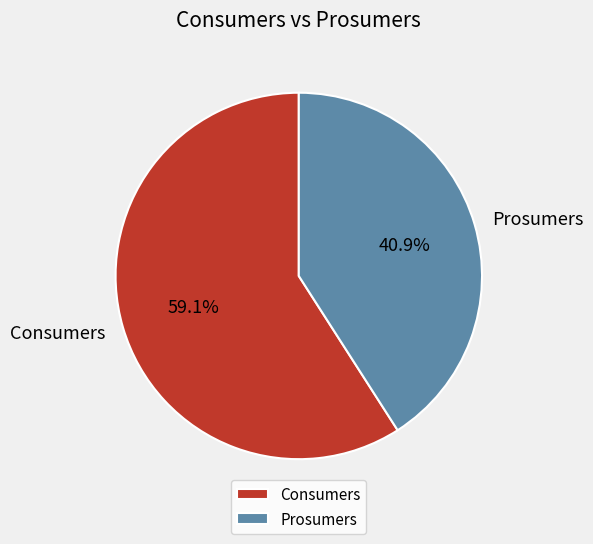

Count the number of slices in the pie.

2